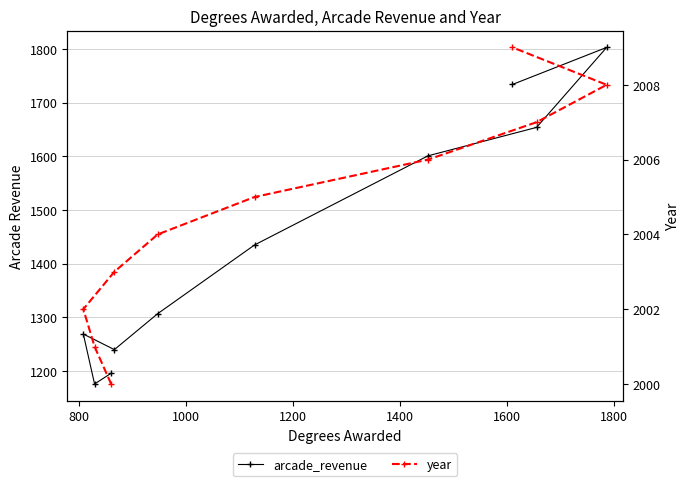

How many series are shown in this chart?

2